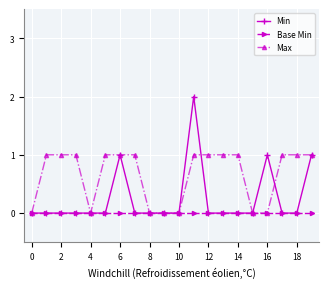

How many categories are shown in the chart?

20